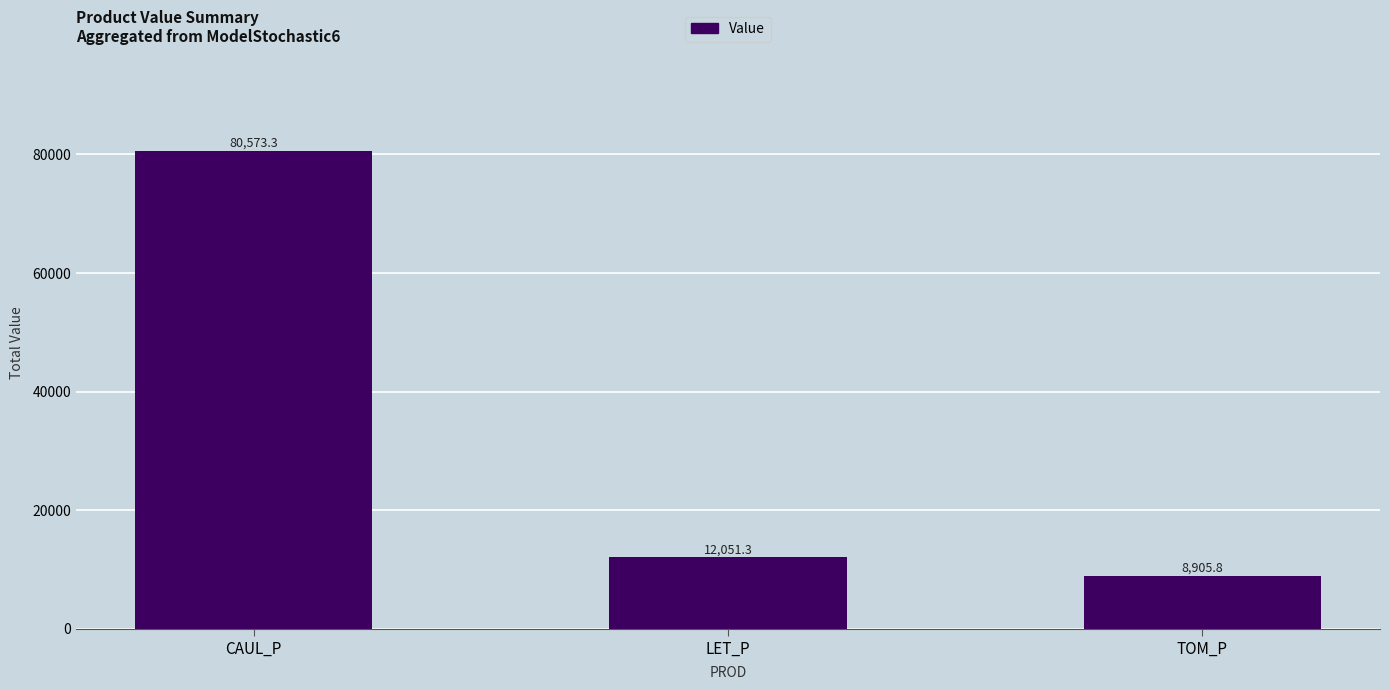

Reading left to right, transcribe all the data shown in this chart.

80573.3	12051.3	8905.8